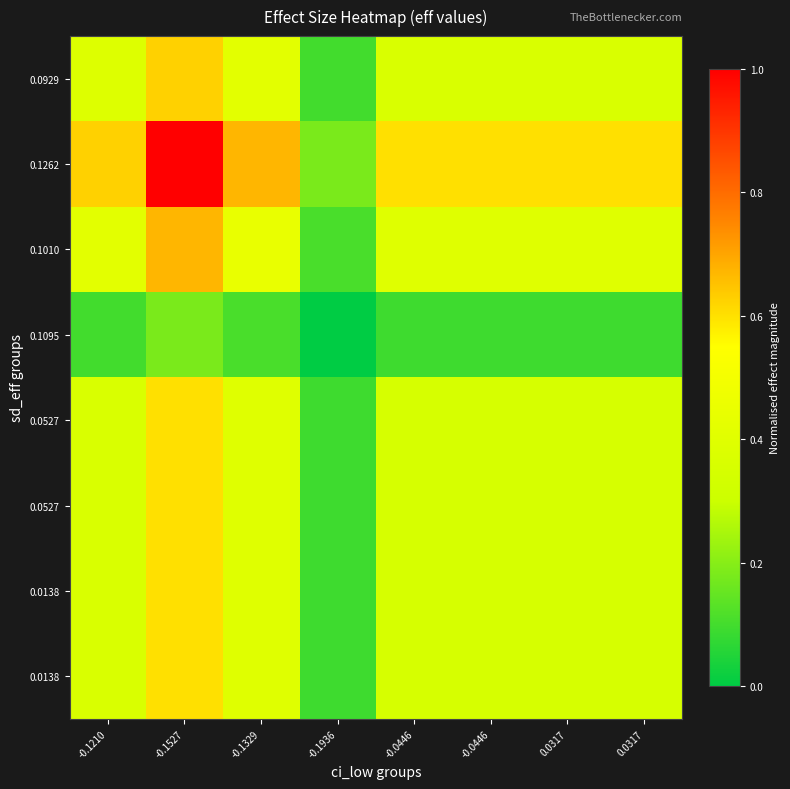

What is the spread (max minus min) of values at -0.1210?

0.5